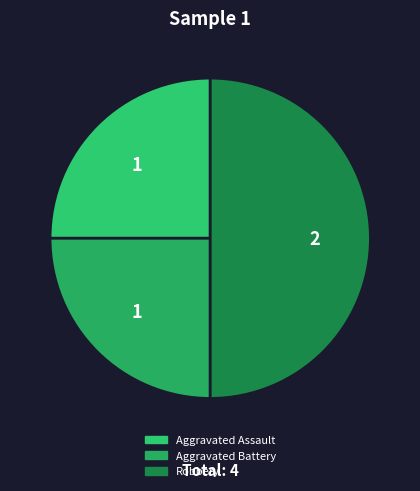

How many slices are in this pie chart?

3